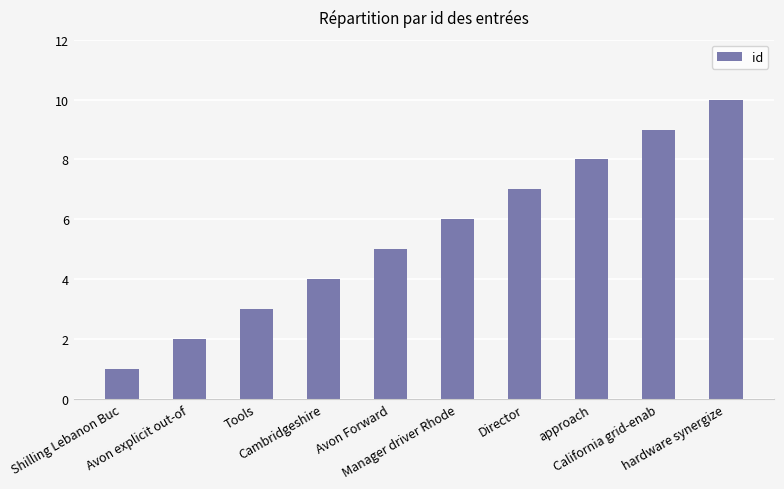

What value does the data have at California grid-enab?

9